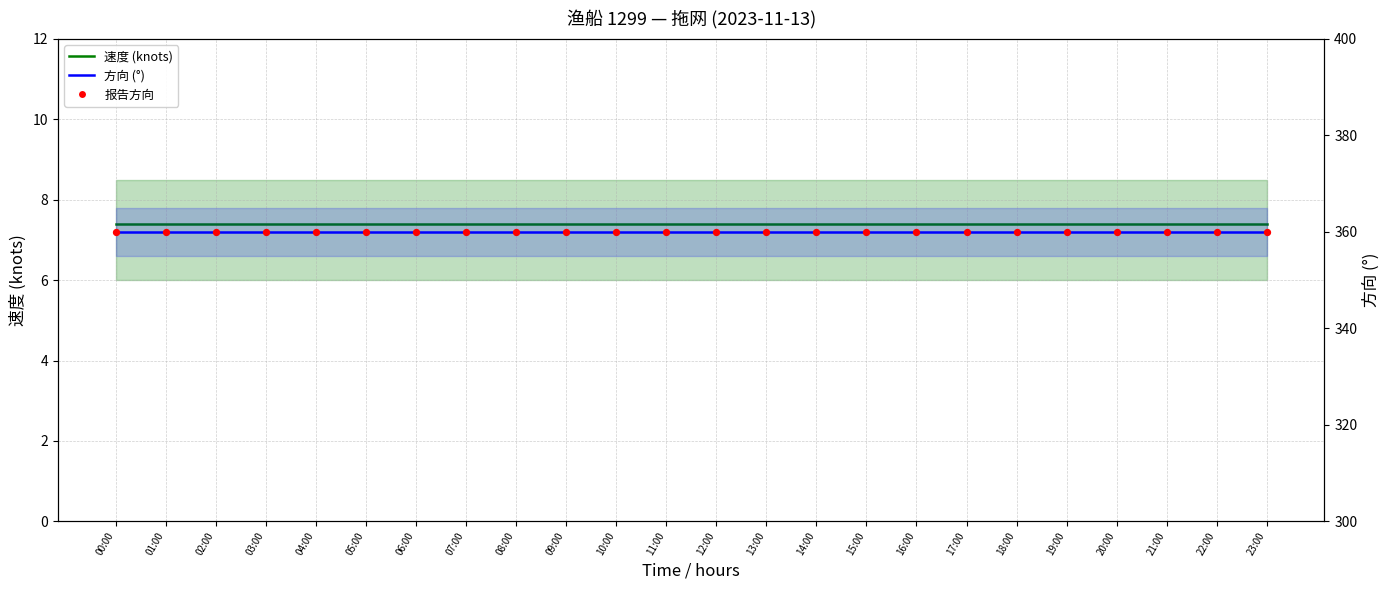

Which series has the largest Y range (max minus min)?

速度 (knots)